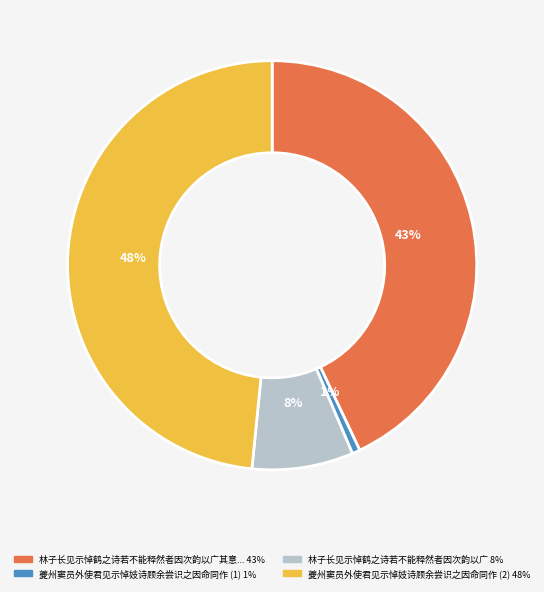

Does any single category account for the majority?

No